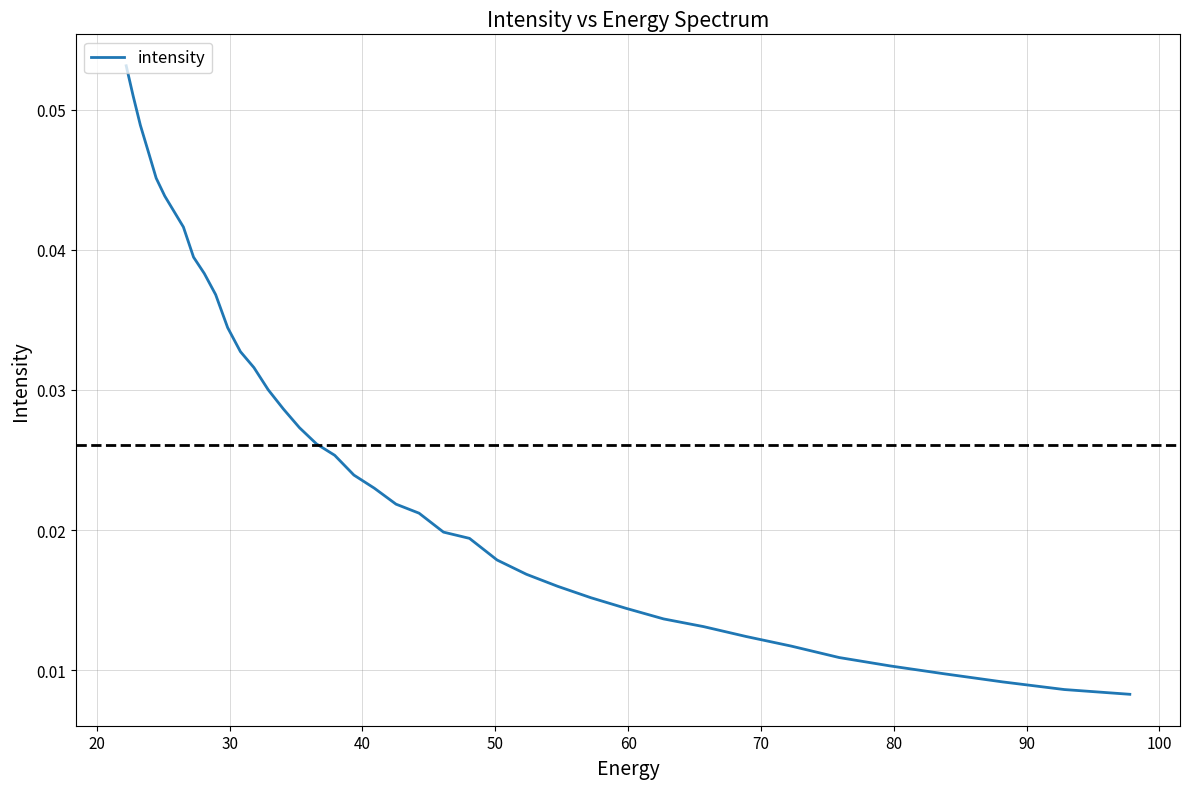

The value at 100 is 0.0. True or false?

False